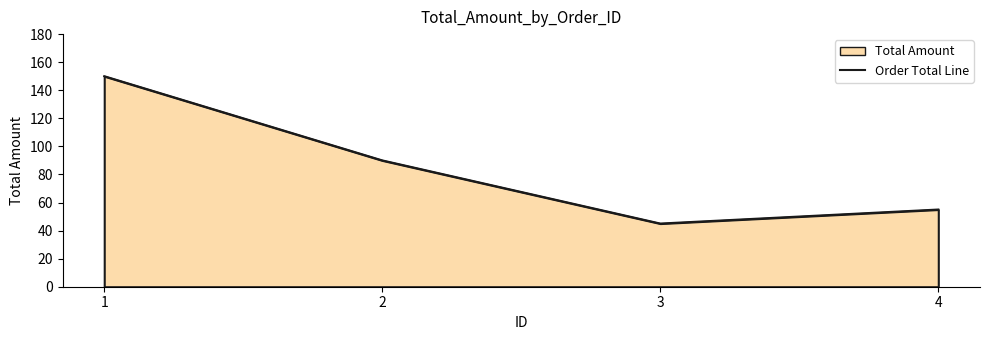

The value at 2 is 90. True or false?

True